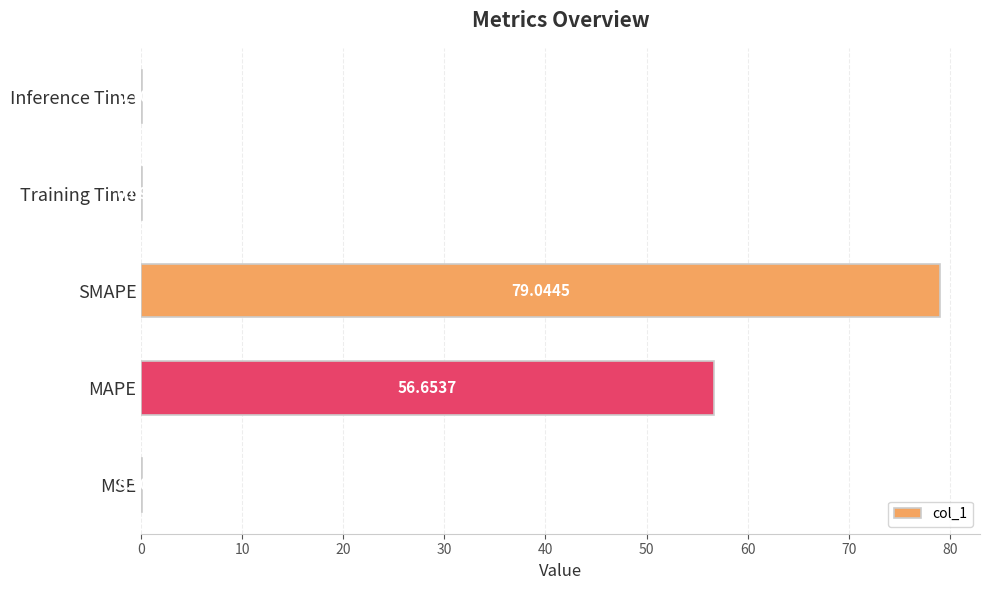

What is the average value?

27.2